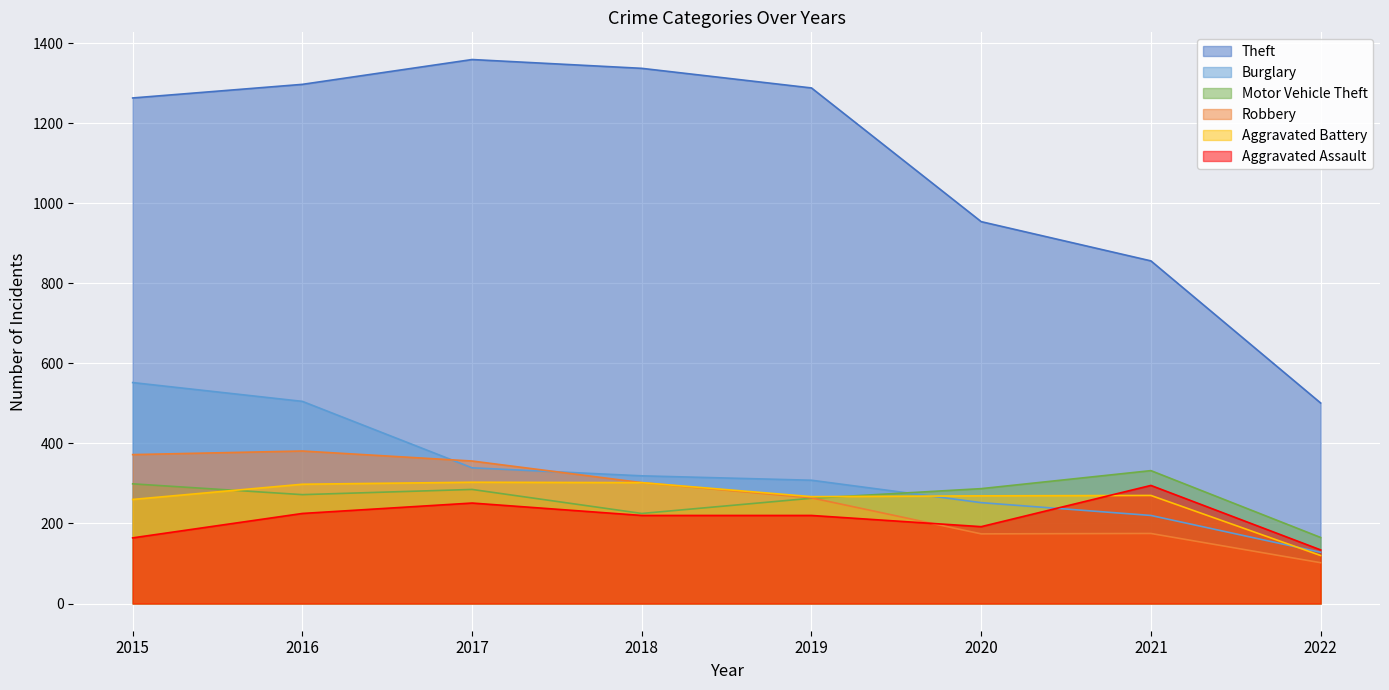

How many distinct data groups are displayed?

6